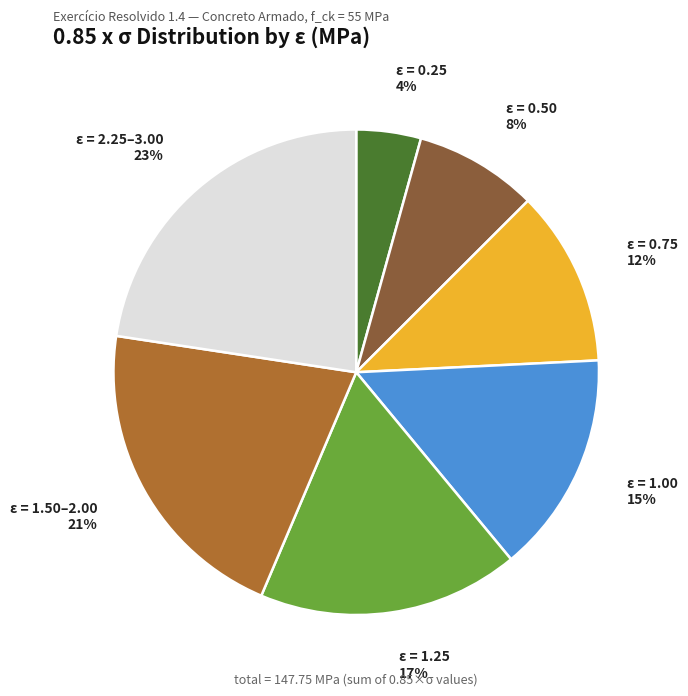

Is there a majority slice in this chart?

No